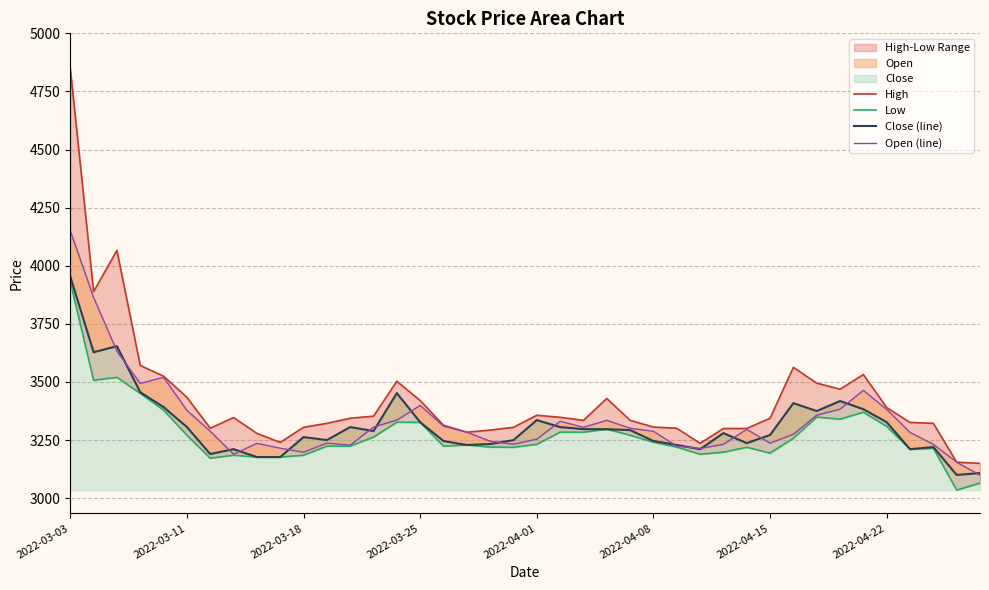

In Close (line), how many points are lower than both neighbors (excluding endpoints)?

10